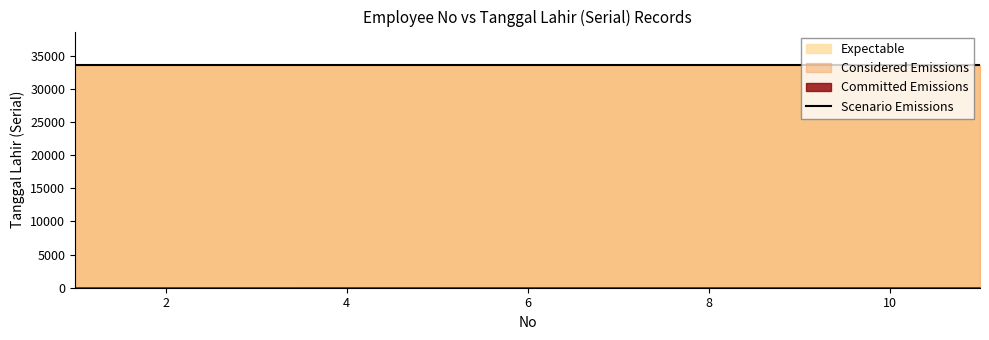

How many Committed Emissions values are between 3 and 9?

7